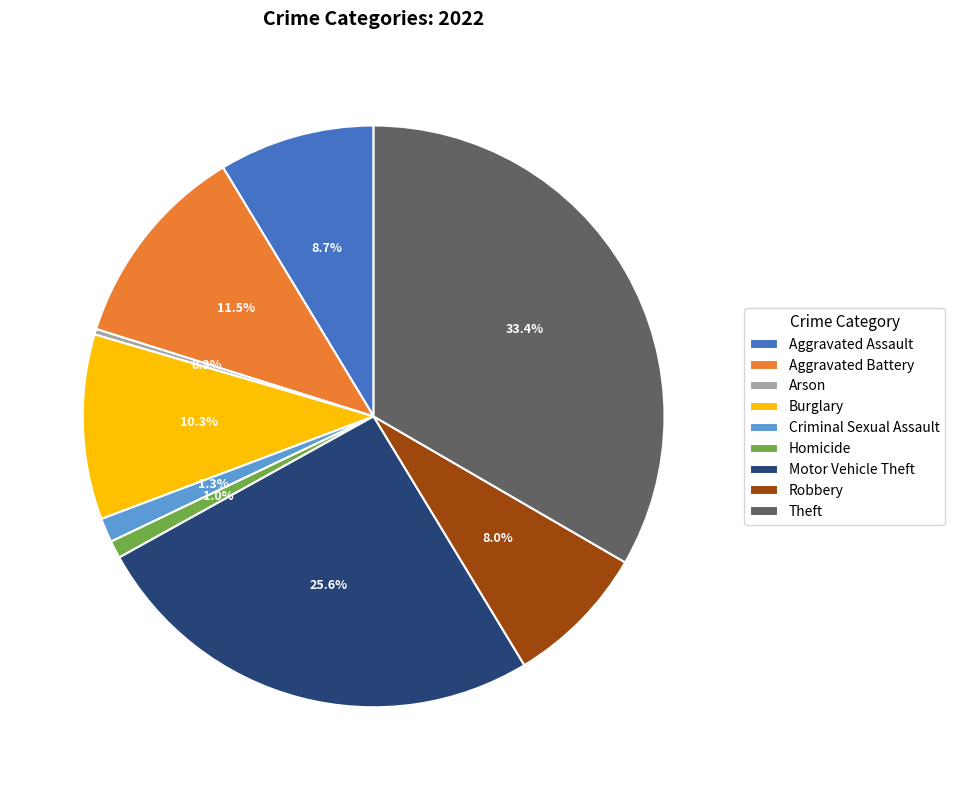

Which category has the smallest portion of the pie?

Arson